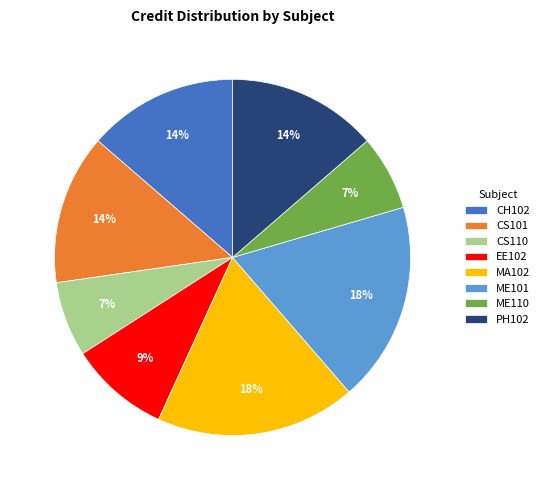

How many segments does this pie chart have?

8